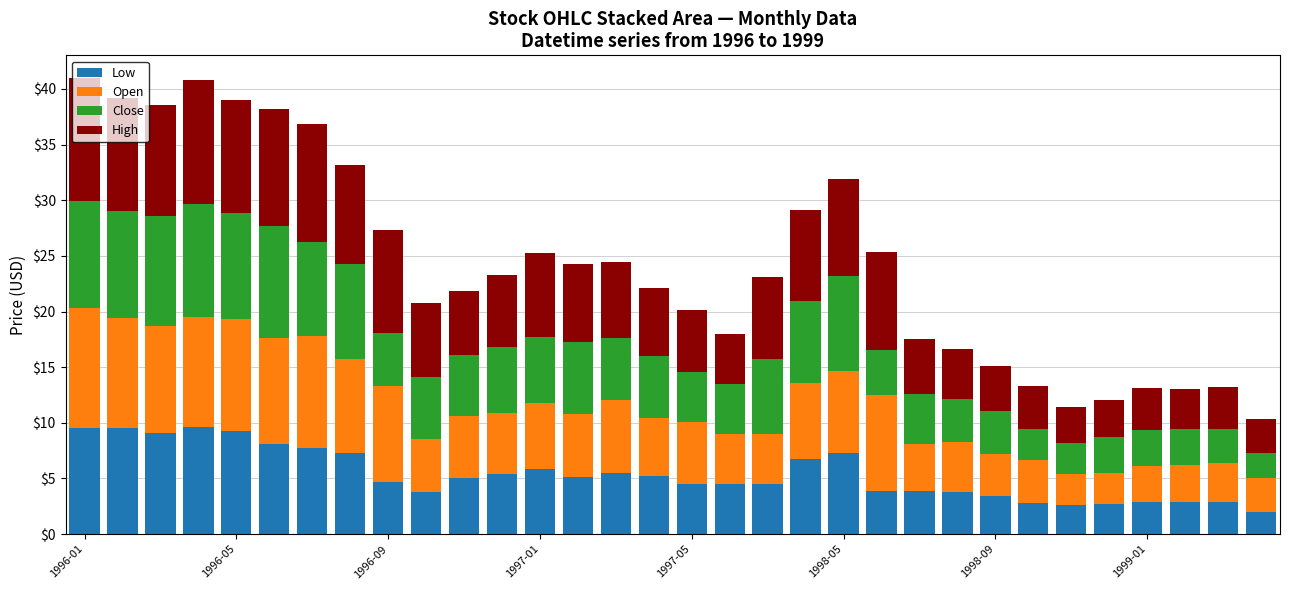

What is the difference between the second highest and minimum values in the Low series?

7.5